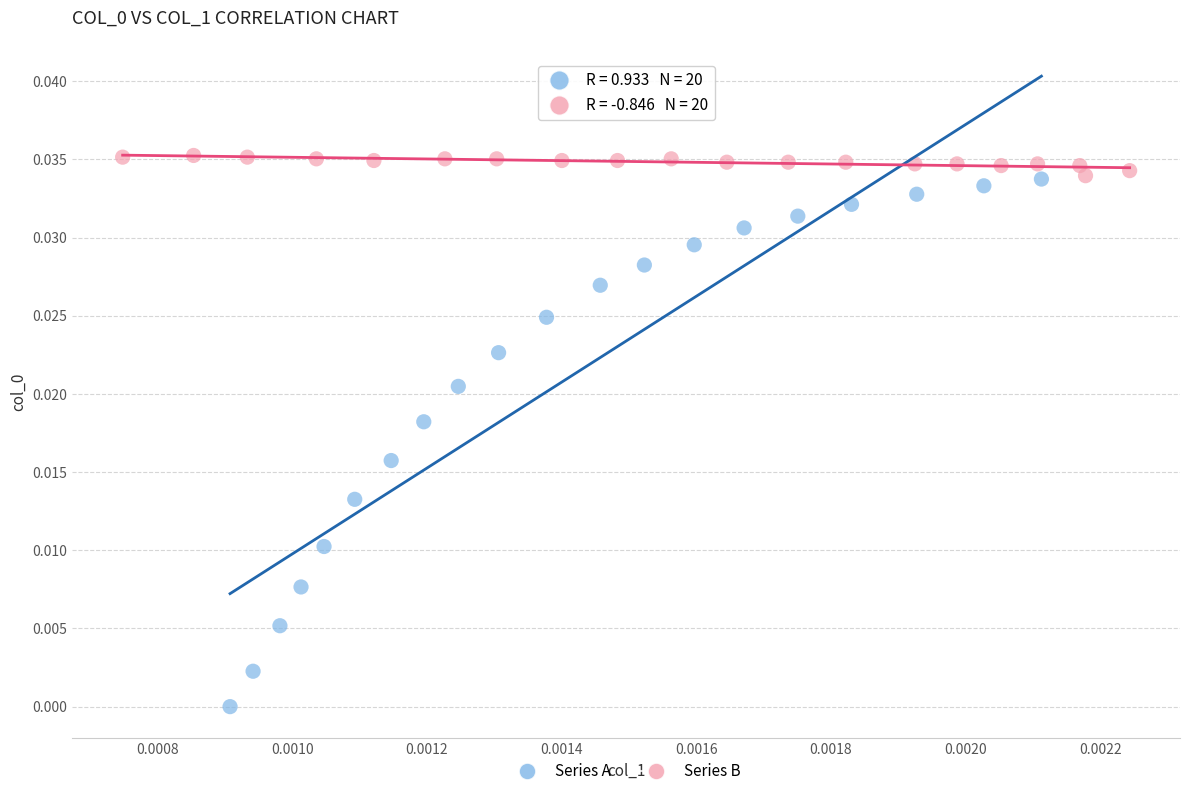

Which series has the largest Y range (max minus min)?

Series A